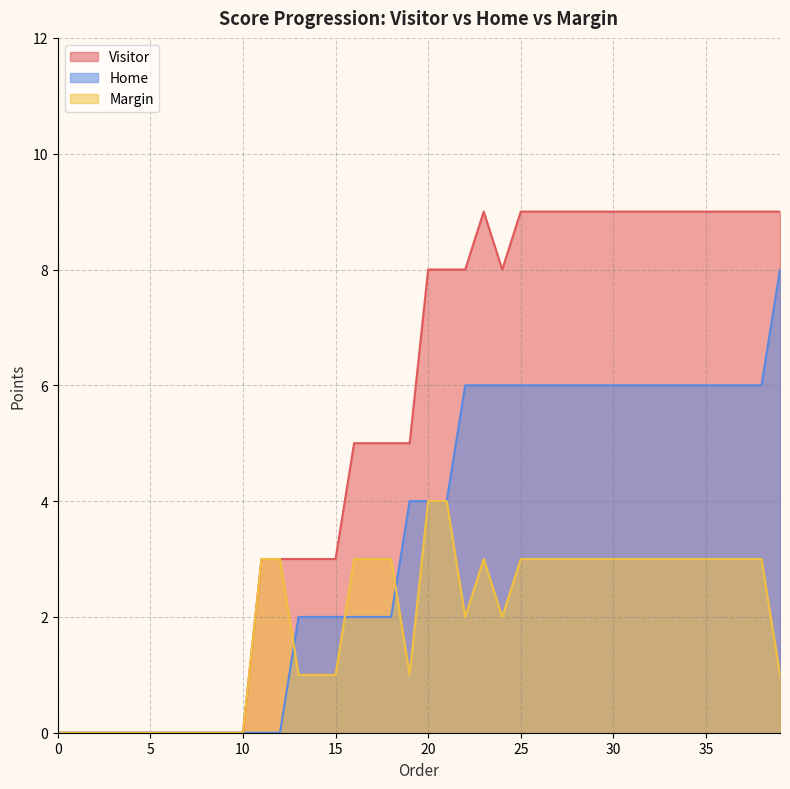

How many interior local peaks does the Visitor series have?

1